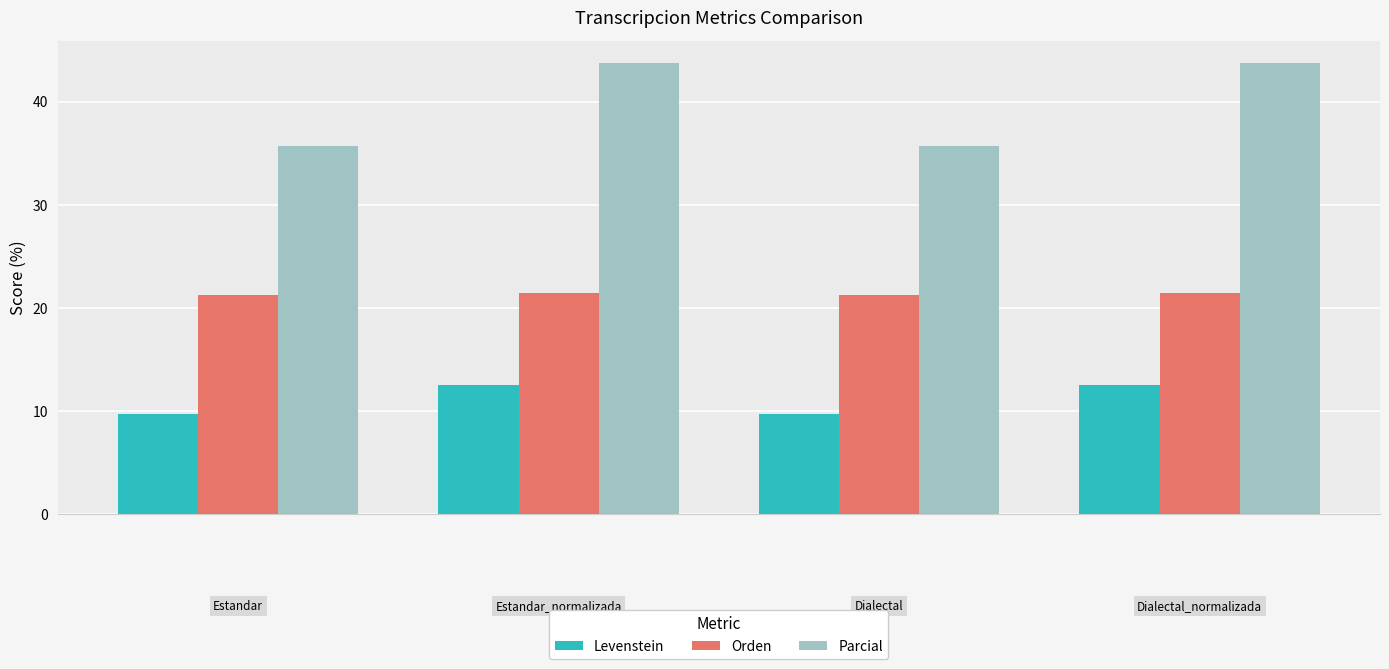

List the series in order of their peak value, highest first.

Parcial, Orden, Levenstein